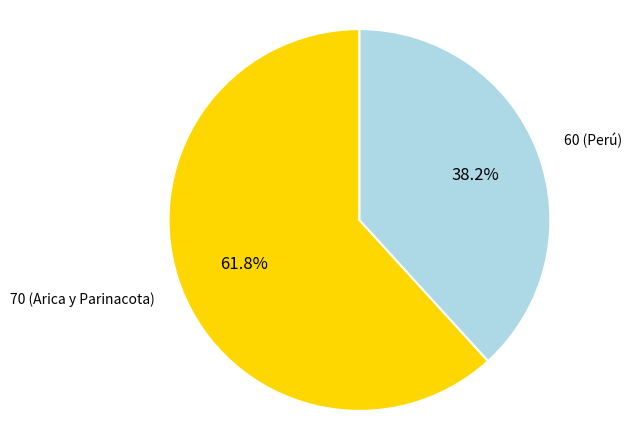

Is there any slice that represents more than half of the pie?

Yes